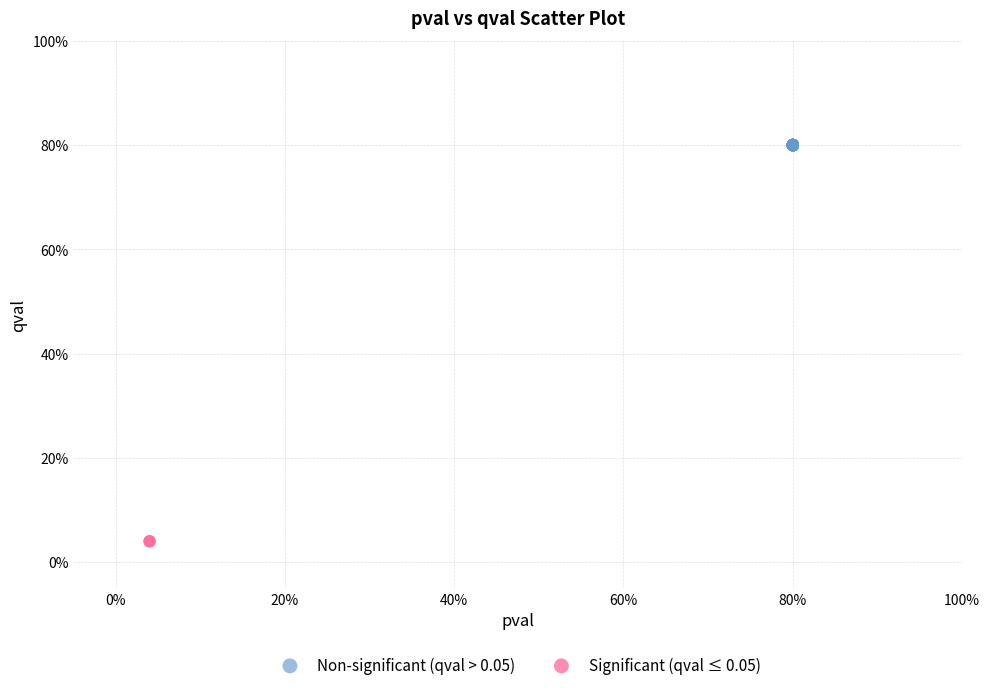

What are all the series names shown in the legend?

Non-significant (qval > 0.05), Significant (qval ≤ 0.05)